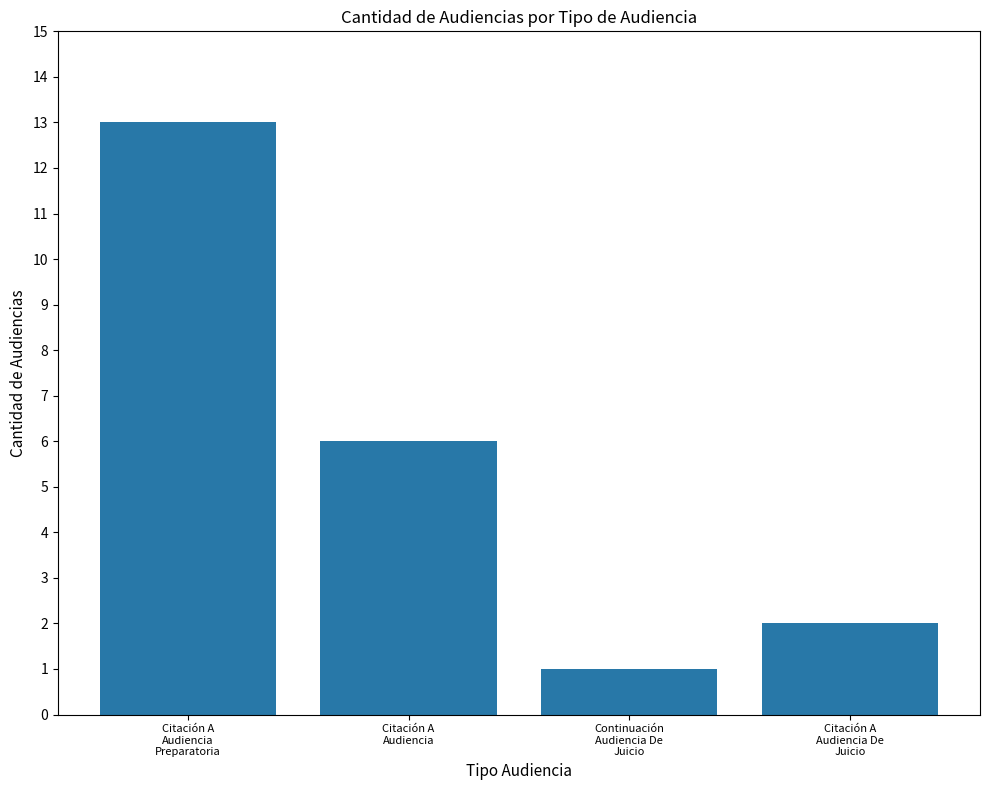

Is it true that the value at Citación A
Audiencia is 6?

True